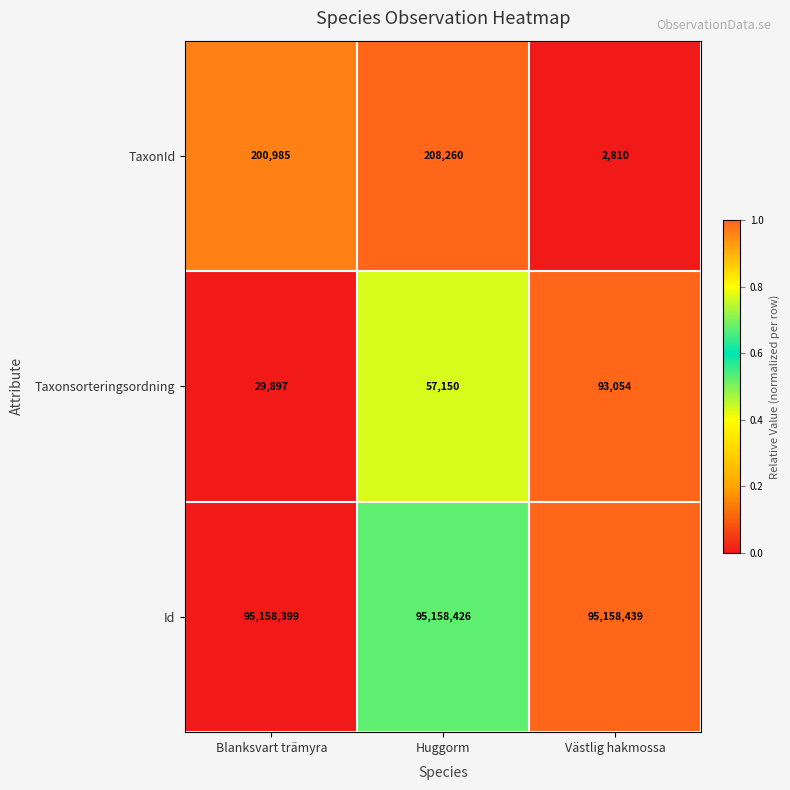

What is the difference between the highest and lowest values at Västlig hakmossa?

95155629